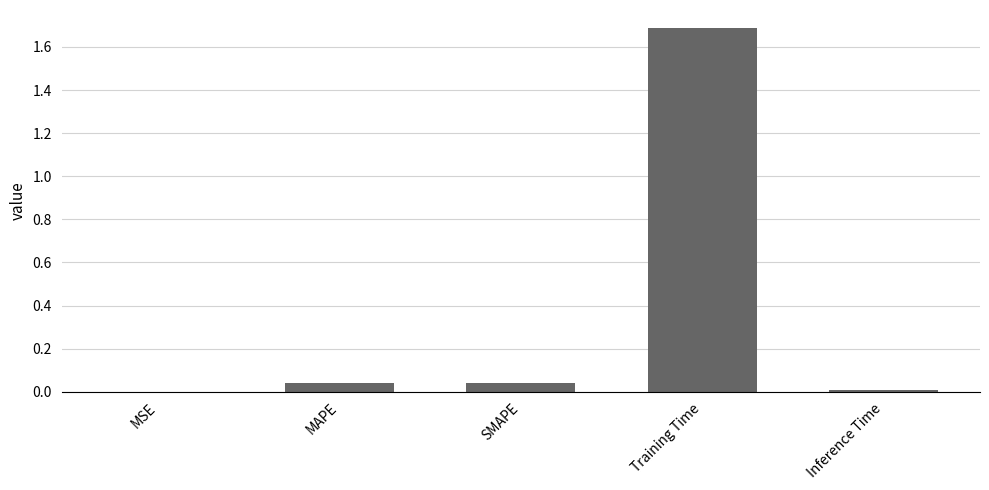

Is it true that the value at MAPE is 0.0?

True